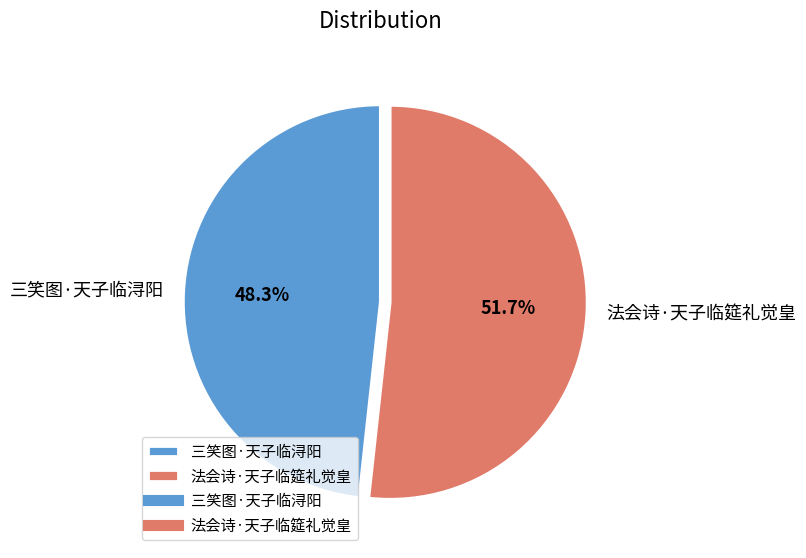

Which category has the biggest portion of the pie?

法会诗·天子临筵礼觉皇